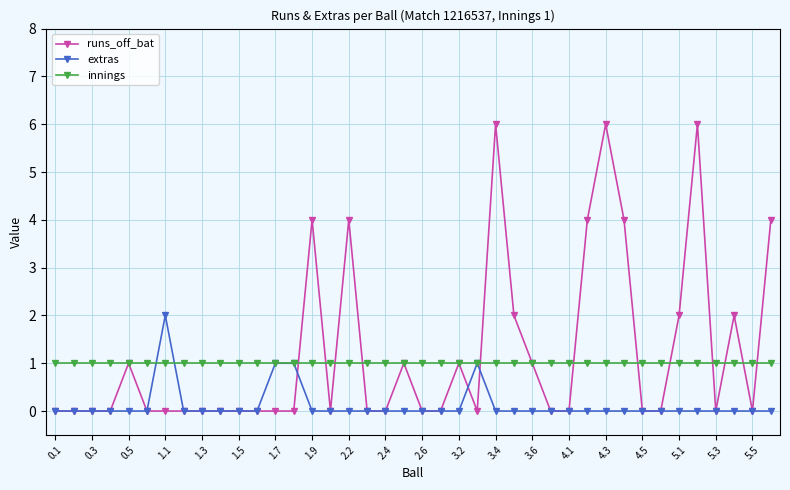

True or false: extras has more than 0 points higher than both neighbors.

True